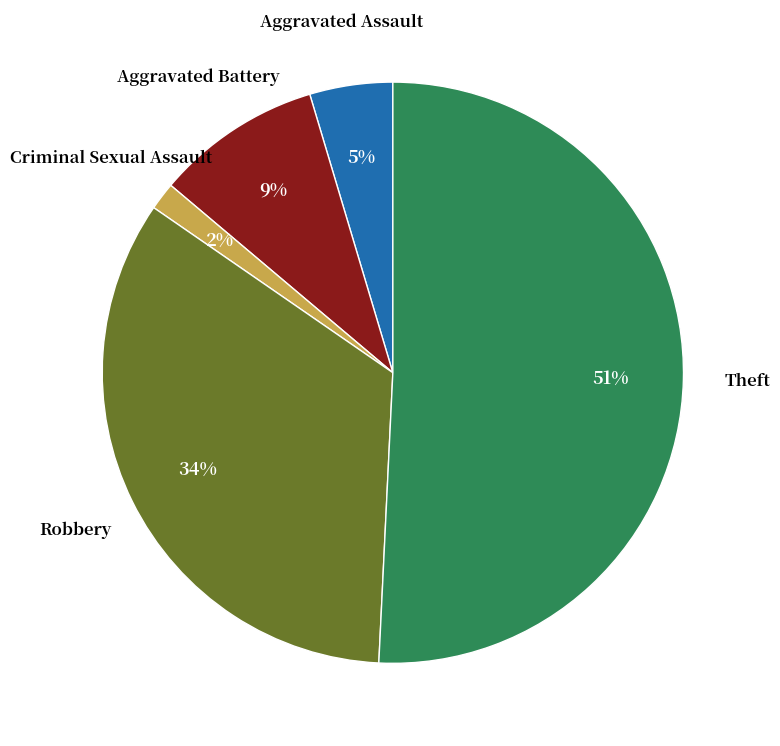

How many segments does this pie chart have?

5